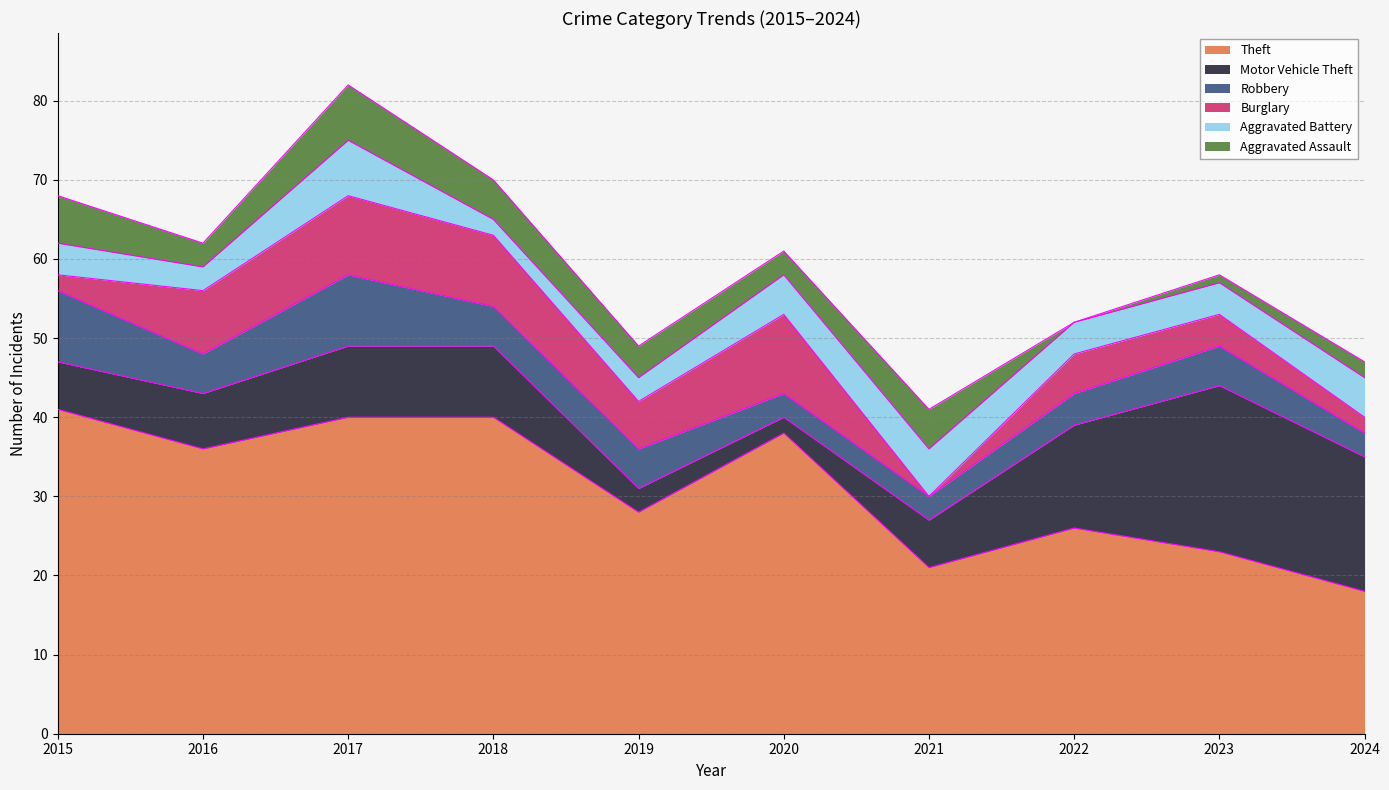

Reading left to right, what are all the values shown in this chart?

Theft: 41	36	40	40	28	38	21	26	23	18
Motor Vehicle Theft: 6	7	9	9	3	2	6	13	21	17
Robbery: 9	5	9	5	5	3	3	4	5	3
Burglary: 2	8	10	9	6	10	0	5	4	2
Aggravated Battery: 4	3	7	2	3	5	6	4	4	5
Aggravated Assault: 6	3	7	5	4	3	5	0	1	2